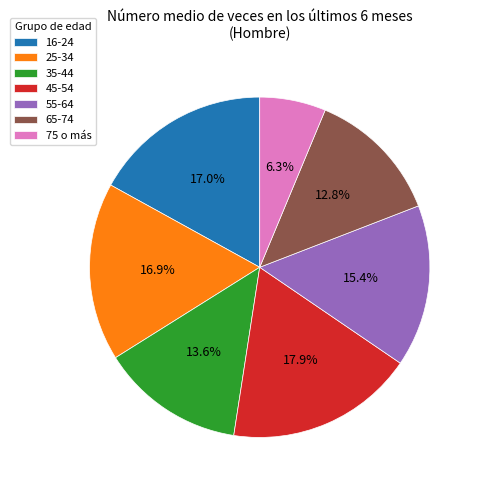

How many segments does this pie chart have?

7